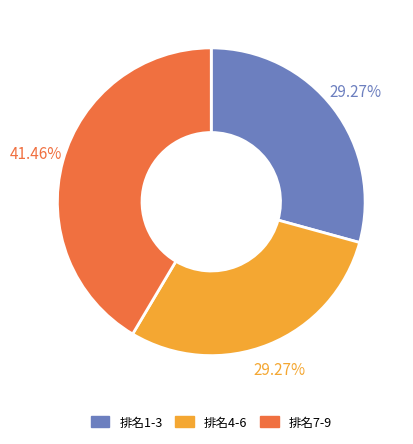

Does any single category account for the majority?

No